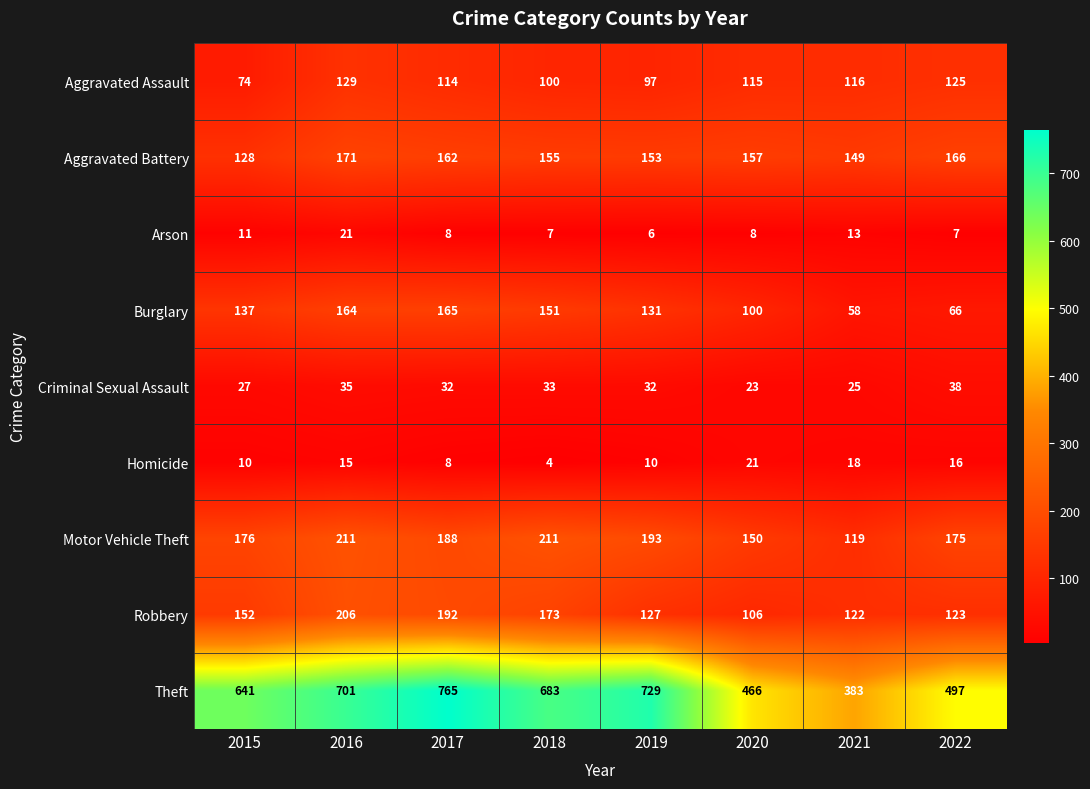

True or false: Arson has a value of 11 at 2015.

True